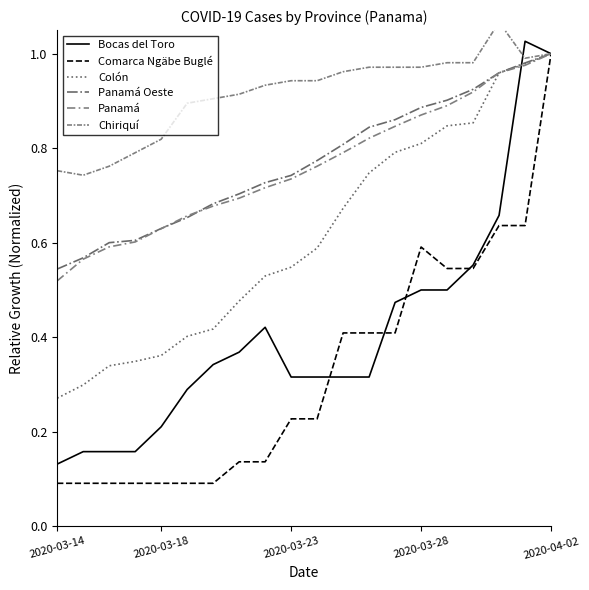

How many intersections are there between Bocas del Toro and Comarca Ngäbe Buglé?

4